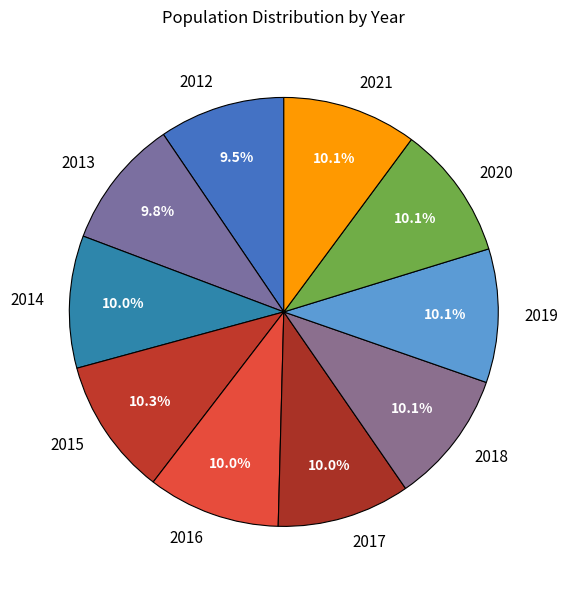

Is 2019 the majority of the pie?

No